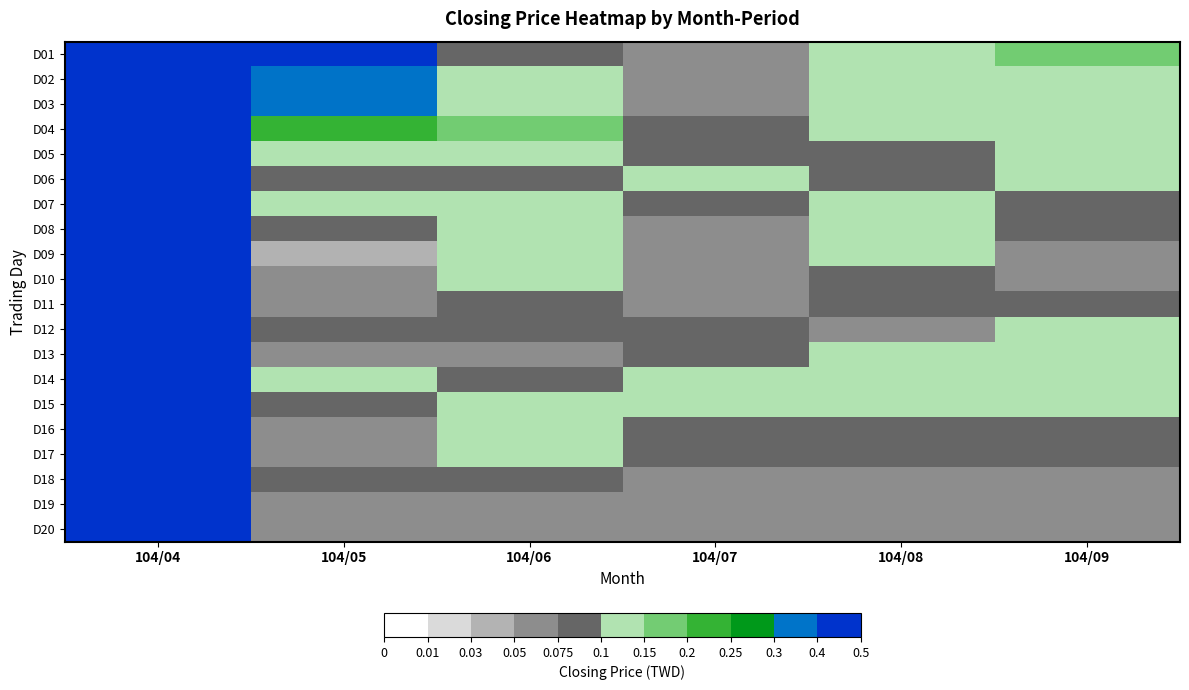

Reading left to right, transcribe all the data shown in this chart.

D01: 104/04=0.7	104/05=0.6	104/06=0.1	104/07=0.1	104/08=0.1	104/09=0.1
D02: 104/04=0.8	104/05=0.4	104/06=0.1	104/07=0.1	104/08=0.1	104/09=0.1
D03: 104/04=0.8	104/05=0.4	104/06=0.1	104/07=0.1	104/08=0.1	104/09=0.1
D04: 104/04=0.7	104/05=0.2	104/06=0.1	104/07=0.1	104/08=0.1	104/09=0.1
D05: 104/04=0.9	104/05=0.1	104/06=0.1	104/07=0.1	104/08=0.1	104/09=0.1
D06: 104/04=0.8	104/05=0.1	104/06=0.1	104/07=0.1	104/08=0.1	104/09=0.1
D07: 104/04=0.7	104/05=0.1	104/06=0.1	104/07=0.1	104/08=0.1	104/09=0.1
D08: 104/04=0.7	104/05=0.1	104/06=0.1	104/07=0.1	104/08=0.1	104/09=0.1
D09: 104/04=0.8	104/05=0.0	104/06=0.1	104/07=0.1	104/08=0.1	104/09=0.1
D10: 104/04=0.8	104/05=0.1	104/06=0.1	104/07=0.1	104/08=0.1	104/09=0.1
D11: 104/04=0.7	104/05=0.1	104/06=0.1	104/07=0.1	104/08=0.1	104/09=0.1
D12: 104/04=0.7	104/05=0.1	104/06=0.1	104/07=0.1	104/08=0.1	104/09=0.1
D13: 104/04=0.7	104/05=0.1	104/06=0.1	104/07=0.1	104/08=0.1	104/09=0.1
D14: 104/04=0.7	104/05=0.1	104/06=0.1	104/07=0.1	104/08=0.1	104/09=0.1
D15: 104/04=0.8	104/05=0.1	104/06=0.1	104/07=0.1	104/08=0.1	104/09=0.1
D16: 104/04=0.8	104/05=0.1	104/06=0.1	104/07=0.1	104/08=0.1	104/09=0.1
D17: 104/04=0.7	104/05=0.1	104/06=0.1	104/07=0.1	104/08=0.1	104/09=0.1
D18: 104/04=0.7	104/05=0.1	104/06=0.1	104/07=0.1	104/08=0.1	104/09=0.1
D19: 104/04=0.7	104/05=0.1	104/06=0.1	104/07=0.1	104/08=0.1	104/09=0.1
D20: 104/04=0.6	104/05=0.1	104/06=0.1	104/07=0.1	104/08=0.1	104/09=0.1